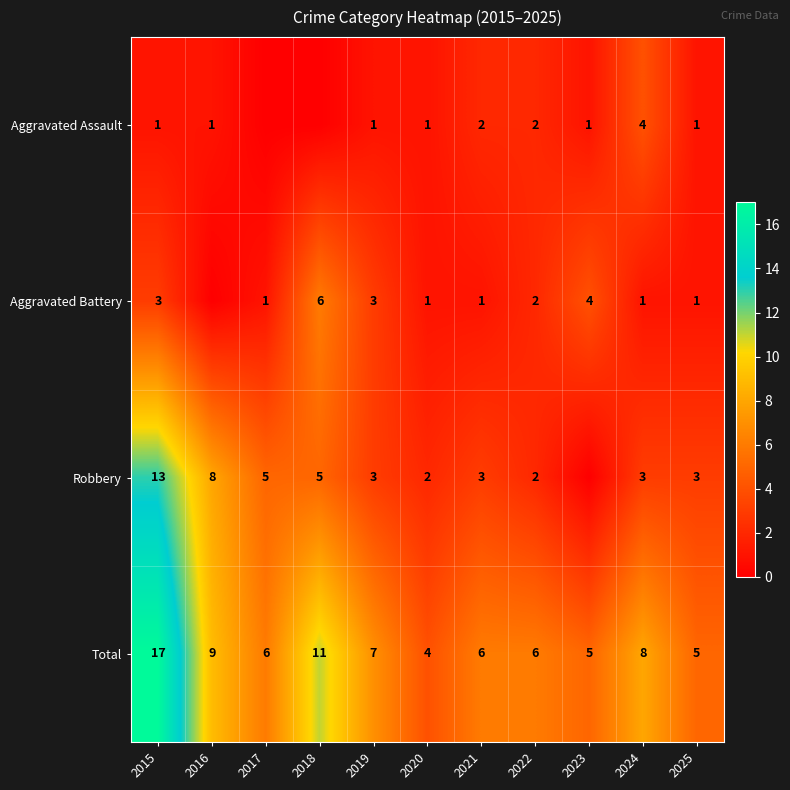

How many values in the Total series are below 6?

3